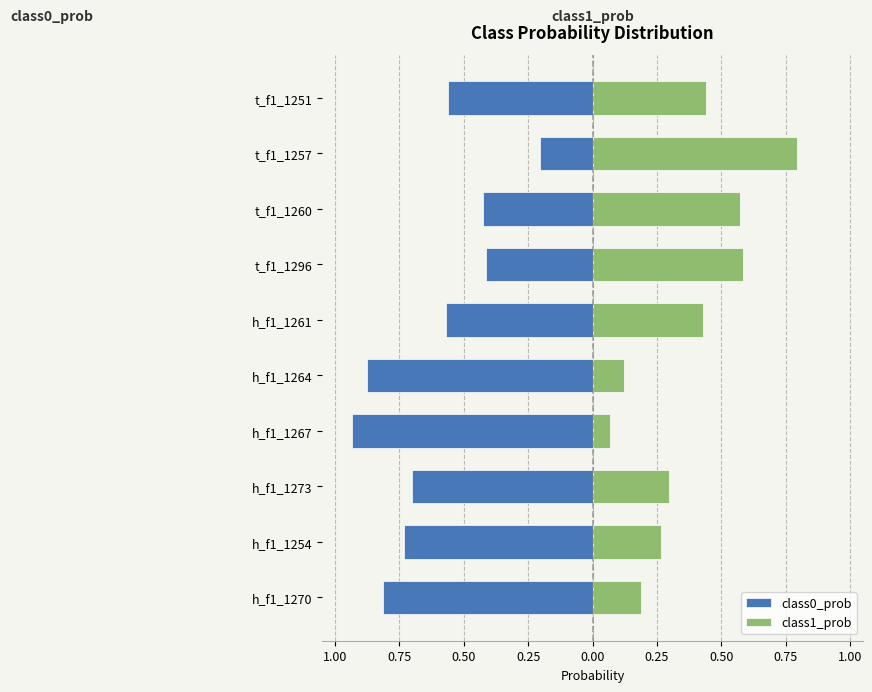

What is the difference between the second highest and minimum values in the class1_prob series?

0.5